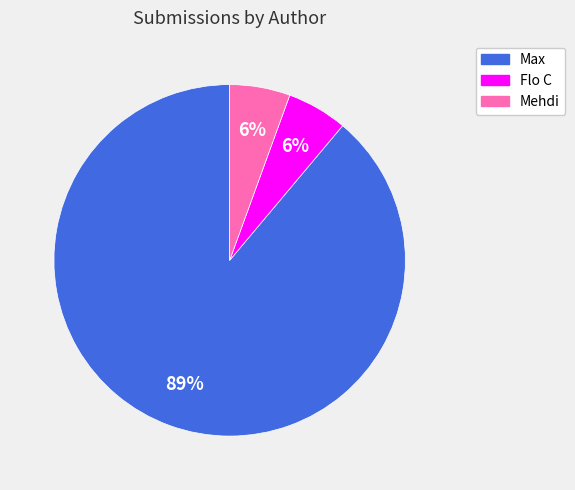

To the nearest percent, what is the average slice percentage?

33%